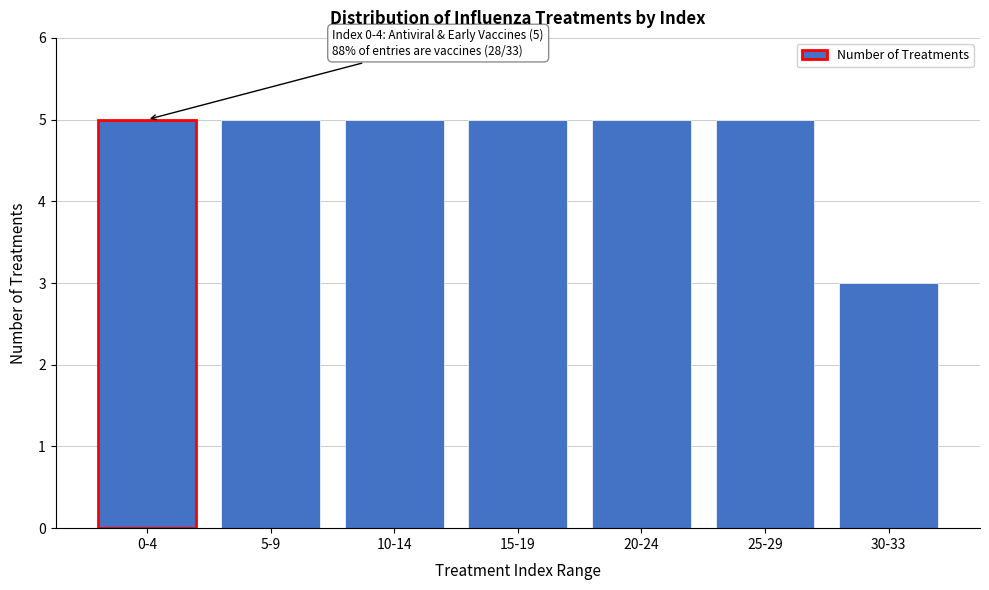

Reading left to right, extract all data points from this chart.

0-4=5	5-9=5	10-14=5	15-19=5	20-24=5	25-29=5	30-33=3